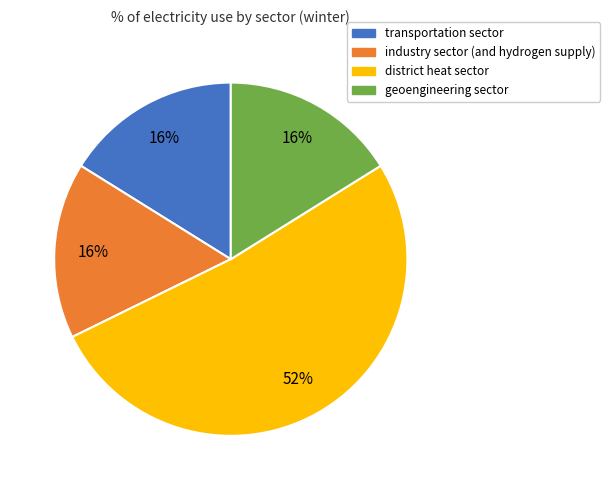

To the nearest percent, what portion does geoengineering sector represent?

16%